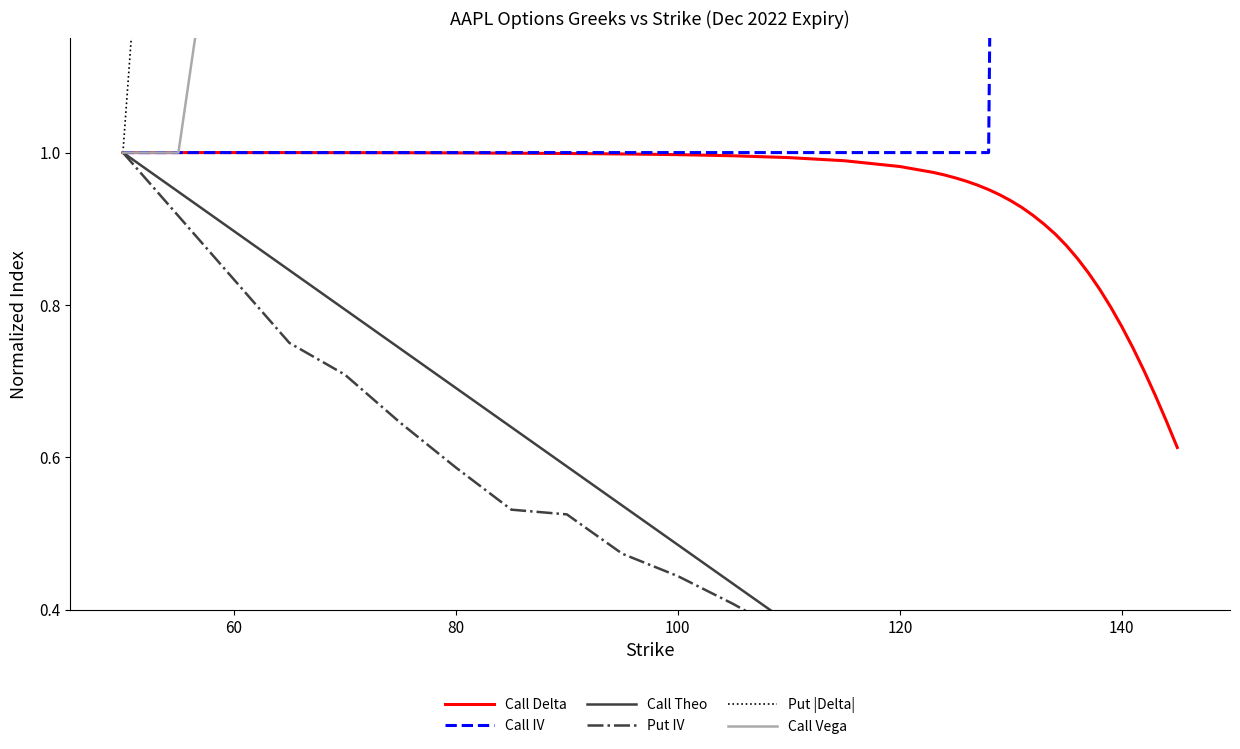

Is it true that Call Delta equals 0.5 at 60?

False